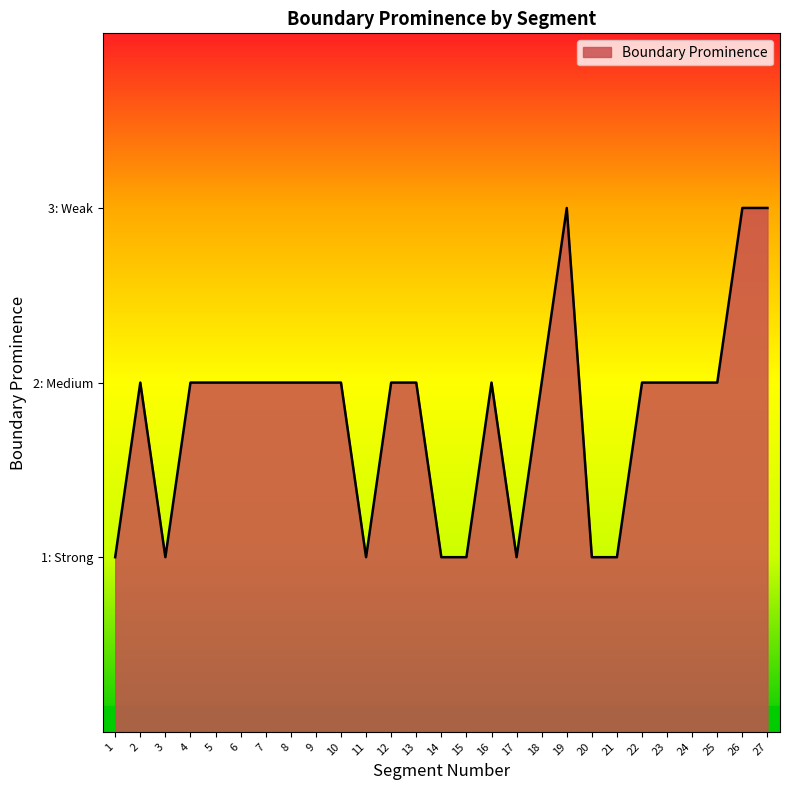

Does the chart have visible grid lines?

No